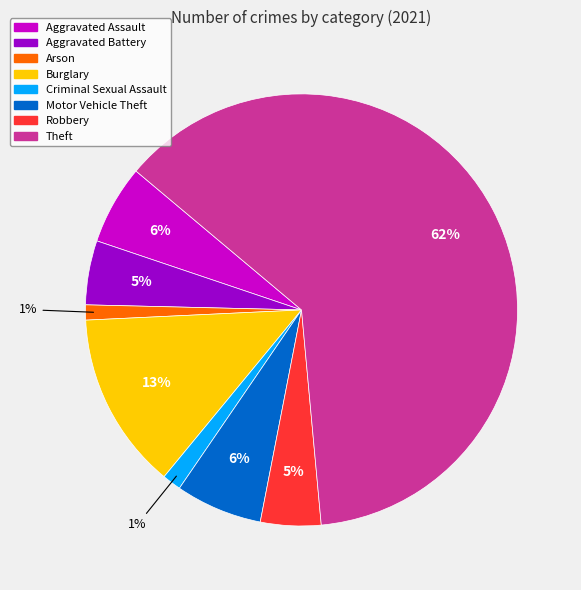

Is the sum of Theft and Criminal Sexual Assault greater than half?

Yes